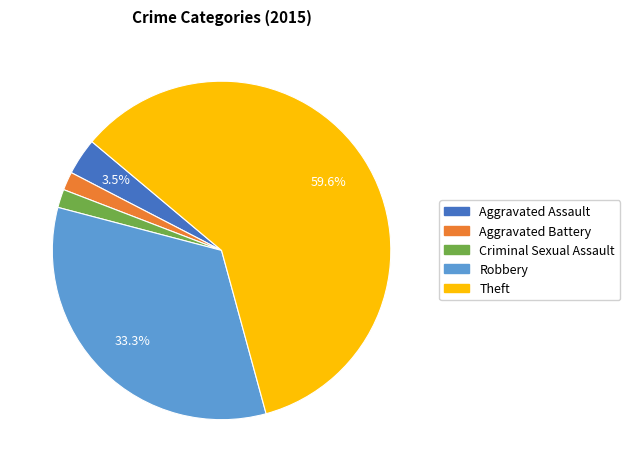

To the nearest percent, what is the combined percentage of Theft and Aggravated Battery?

61%